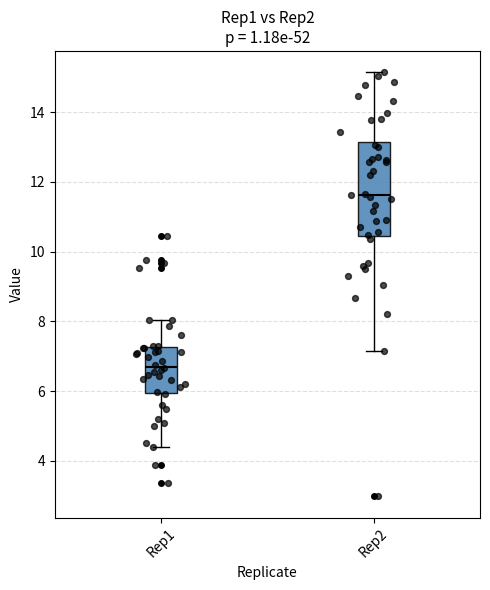

Reading left to right, read every box against the y-axis: the position of its median line, the range the box covers, and the ends of its whiskers. The values are not printed on the chart, so give them approximately, as read against the axis.

Rep1: median 6.8, box 6.0 to 7.2, whiskers 4.4 to 8.0
Rep2: median 11.6, box 10.4 to 13.2, whiskers 7.2 to 15.2